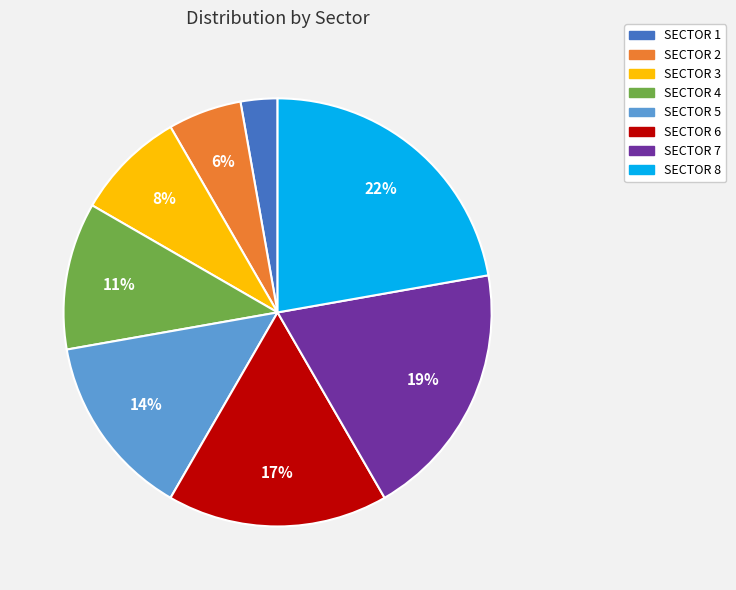

How many slices are in this pie chart?

8